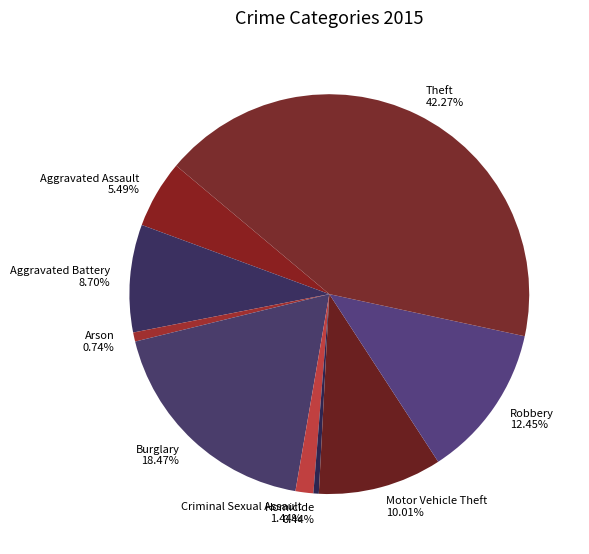

Does Theft account for over 50% of the chart?

No